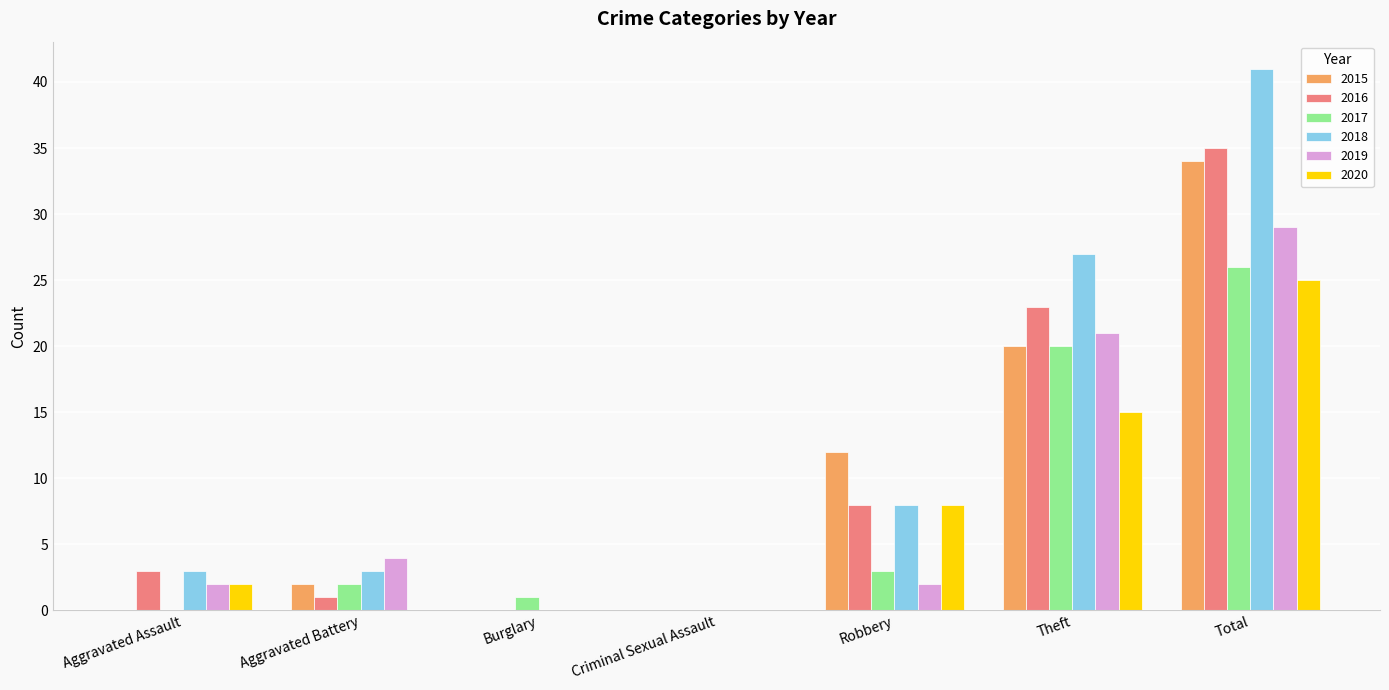

What is the approximate value of 2018 at Aggravated Assault, to the nearest 5?

5